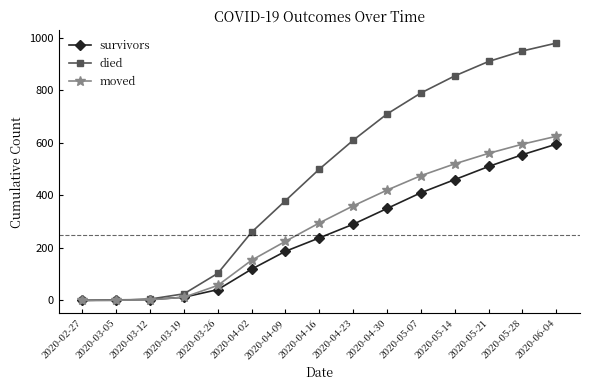

How many series are shown in this chart?

3